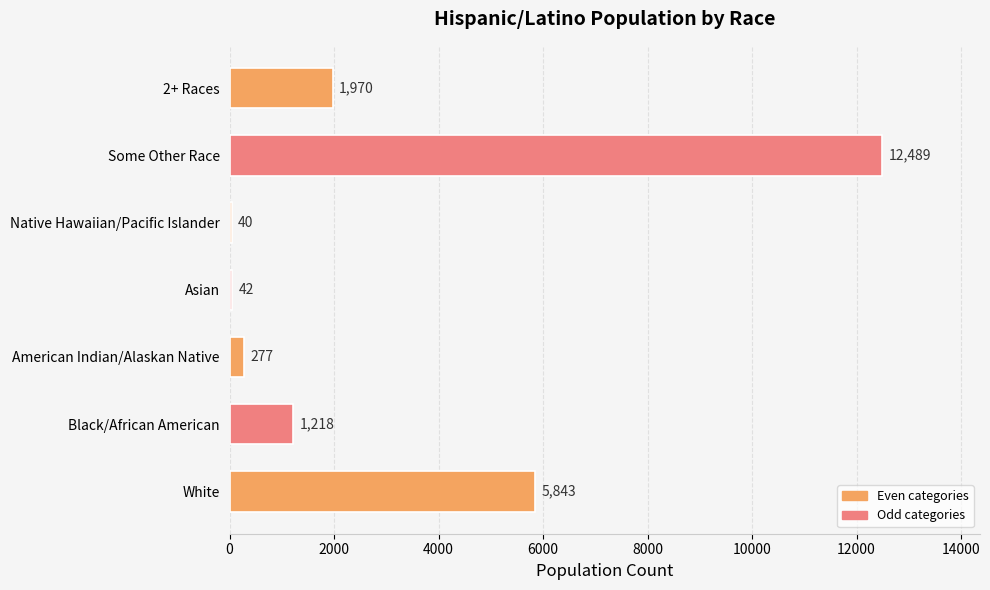

The chart shows a value of 12489 at Some Other Race. True or false?

True